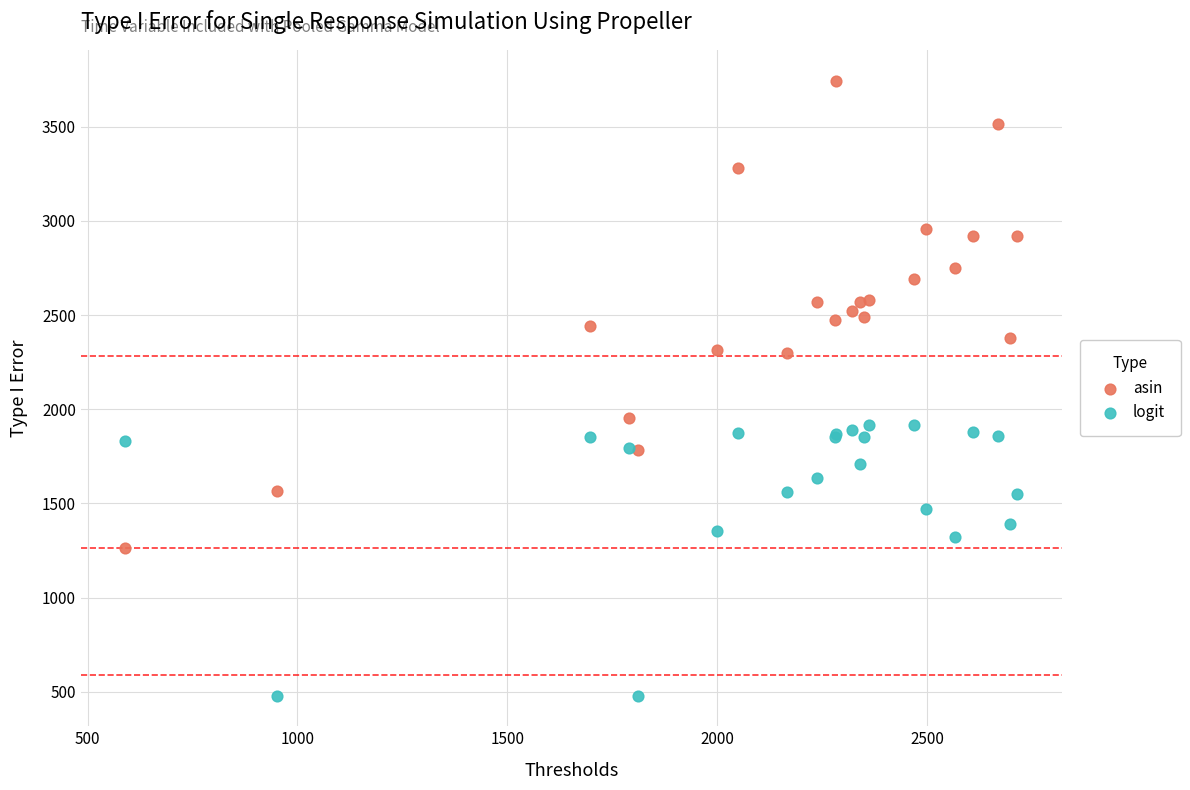

What is the X range (max minus min) for the scatter plot?

2125